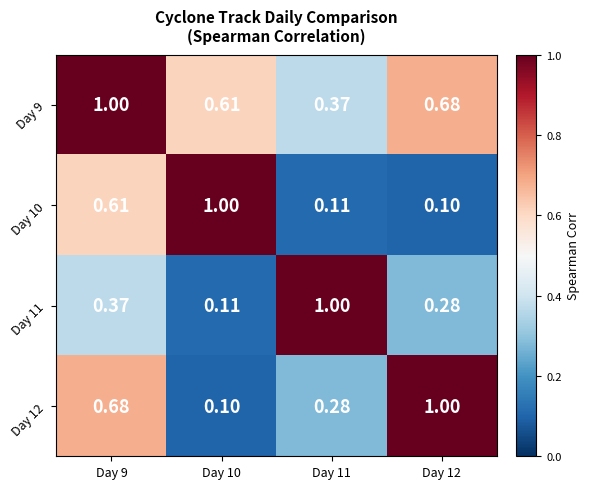

Is the value of Day 9 at Day 9 greater than the value of Day 10 at Day 9?

Yes